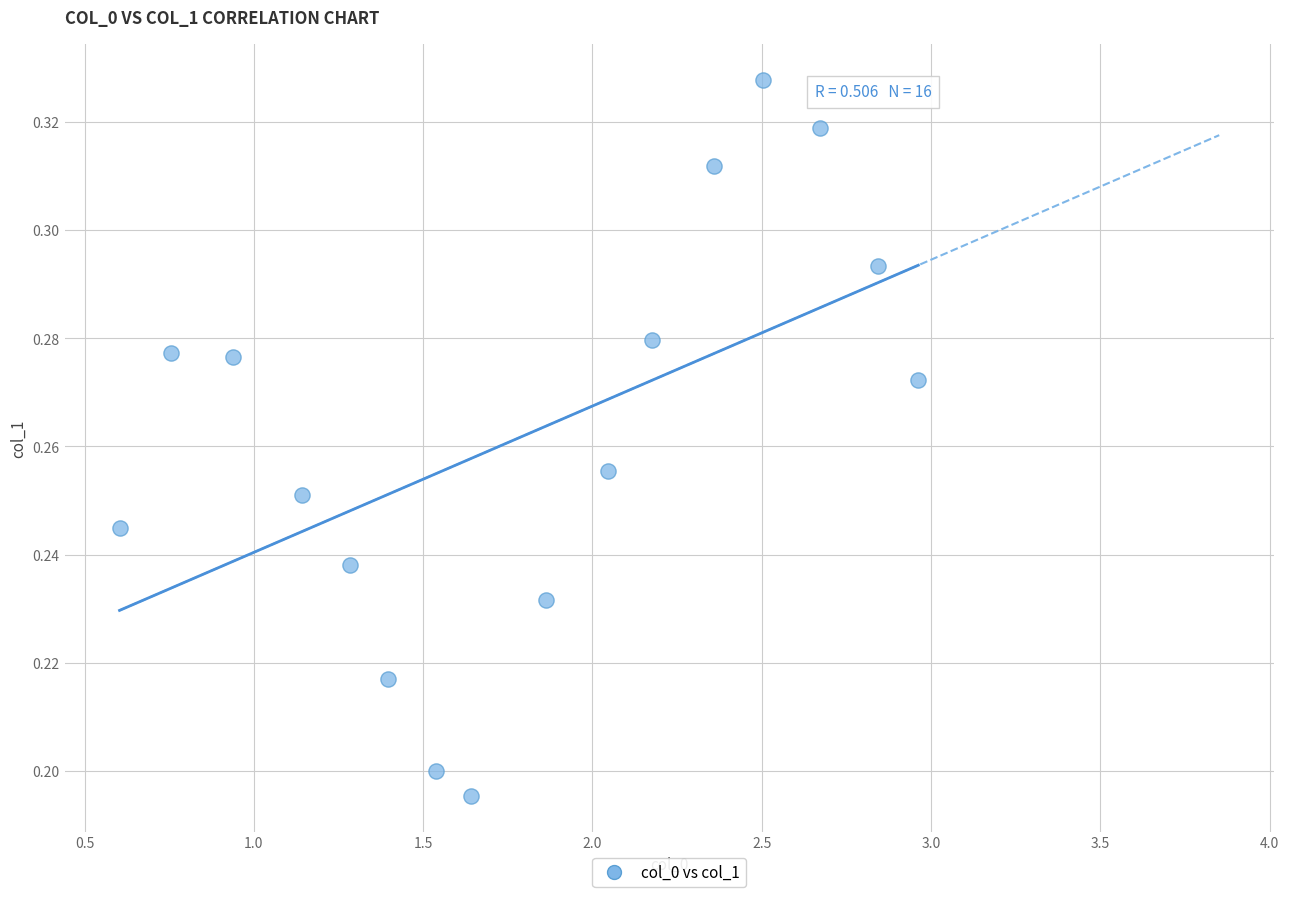

What is the range of X values (max minus min)?

2.4